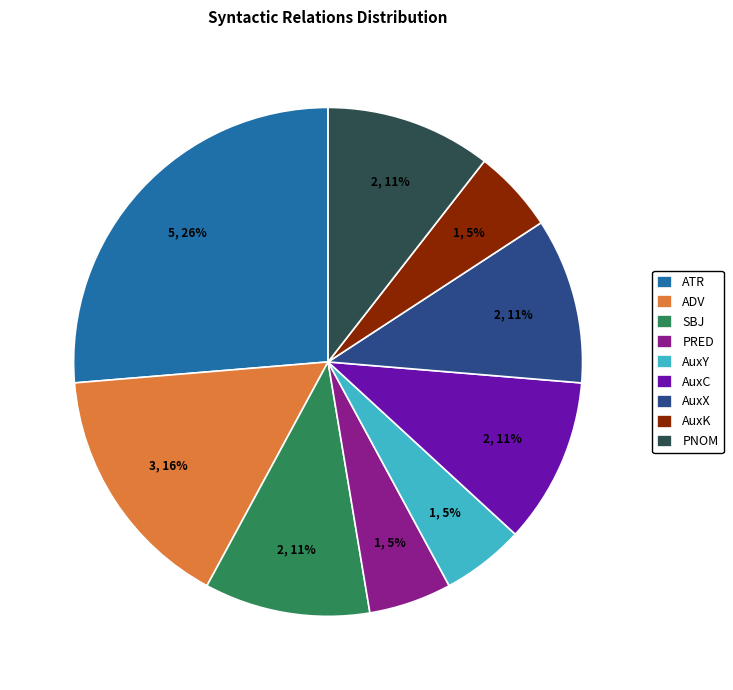

To the nearest percent, what is the average slice percentage?

11%